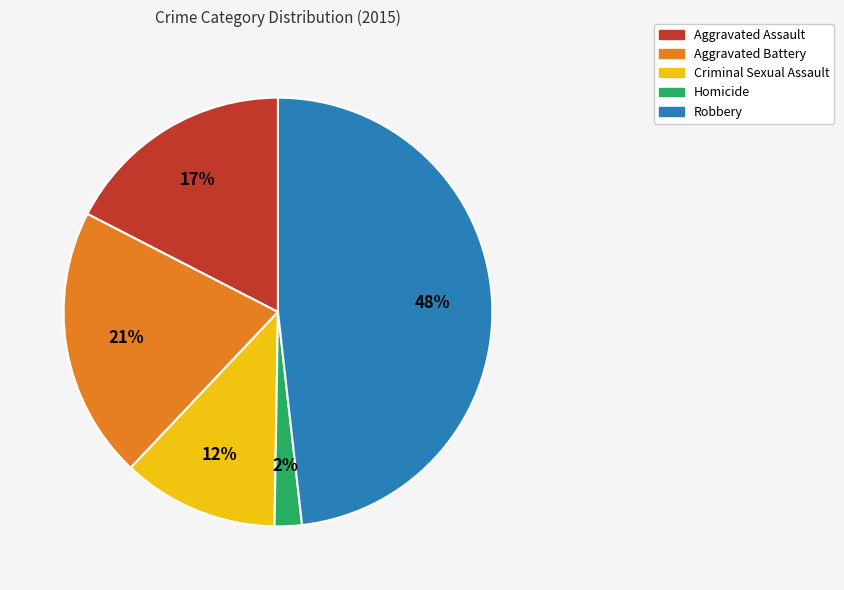

Which has a higher value, Robbery or Homicide?

Robbery